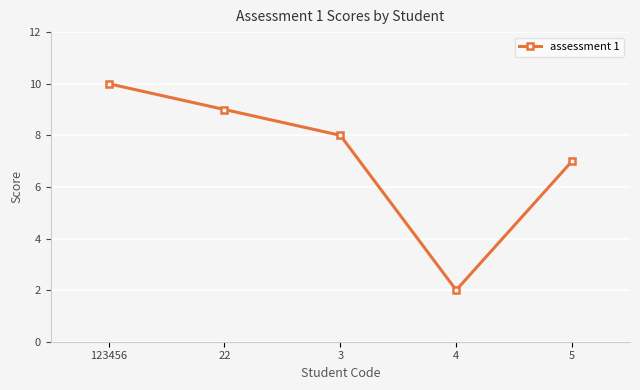

What is the difference between the second highest and minimum values?

7